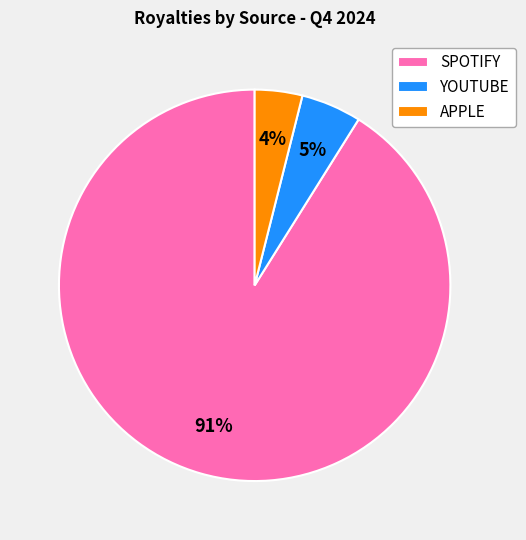

True or false: APPLE accounts for 11% of the total.

False